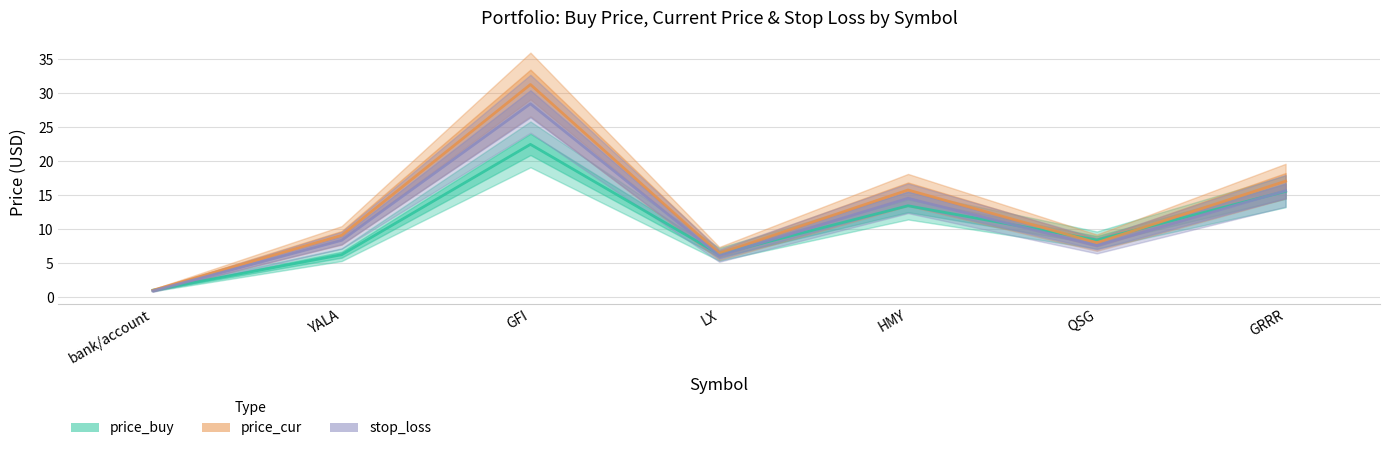

Reading left to right, list all the values displayed in this chart.

price_buy: bank/account=1.0	YALA=6.2	GFI=22.5	LX=6.3	HMY=13.4	QSG=8.4	GRRR=15.6
price_cur: bank/account=1.0	YALA=9.1	GFI=31.3	LX=6.4	HMY=15.8	QSG=8.0	GRRR=17.1
stop_loss: bank/account=0.9	YALA=8.3	GFI=28.5	LX=6.1	HMY=14.5	QSG=7.6	GRRR=15.7